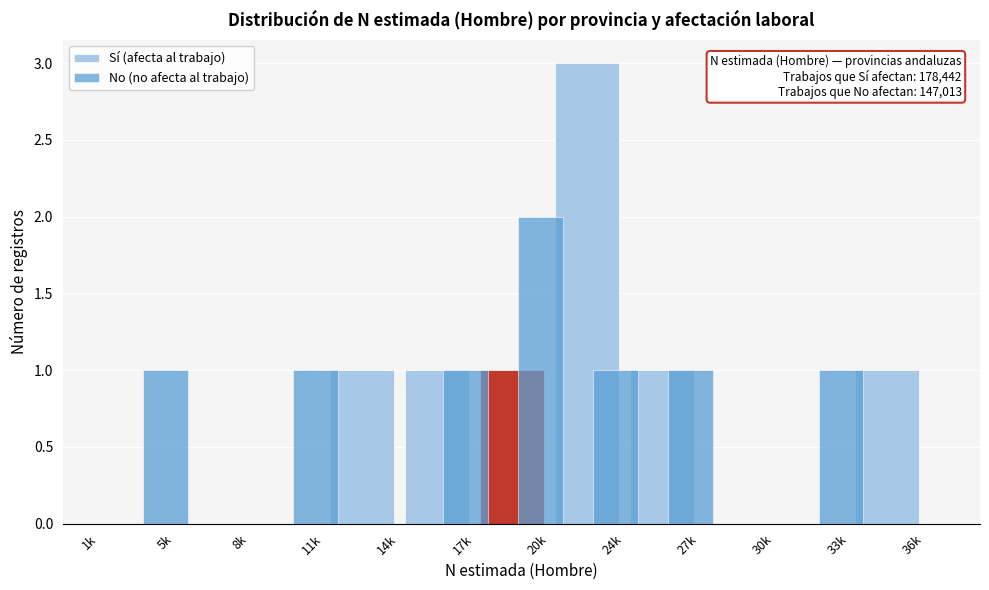

At which category is the sum across all series the highest?

24k